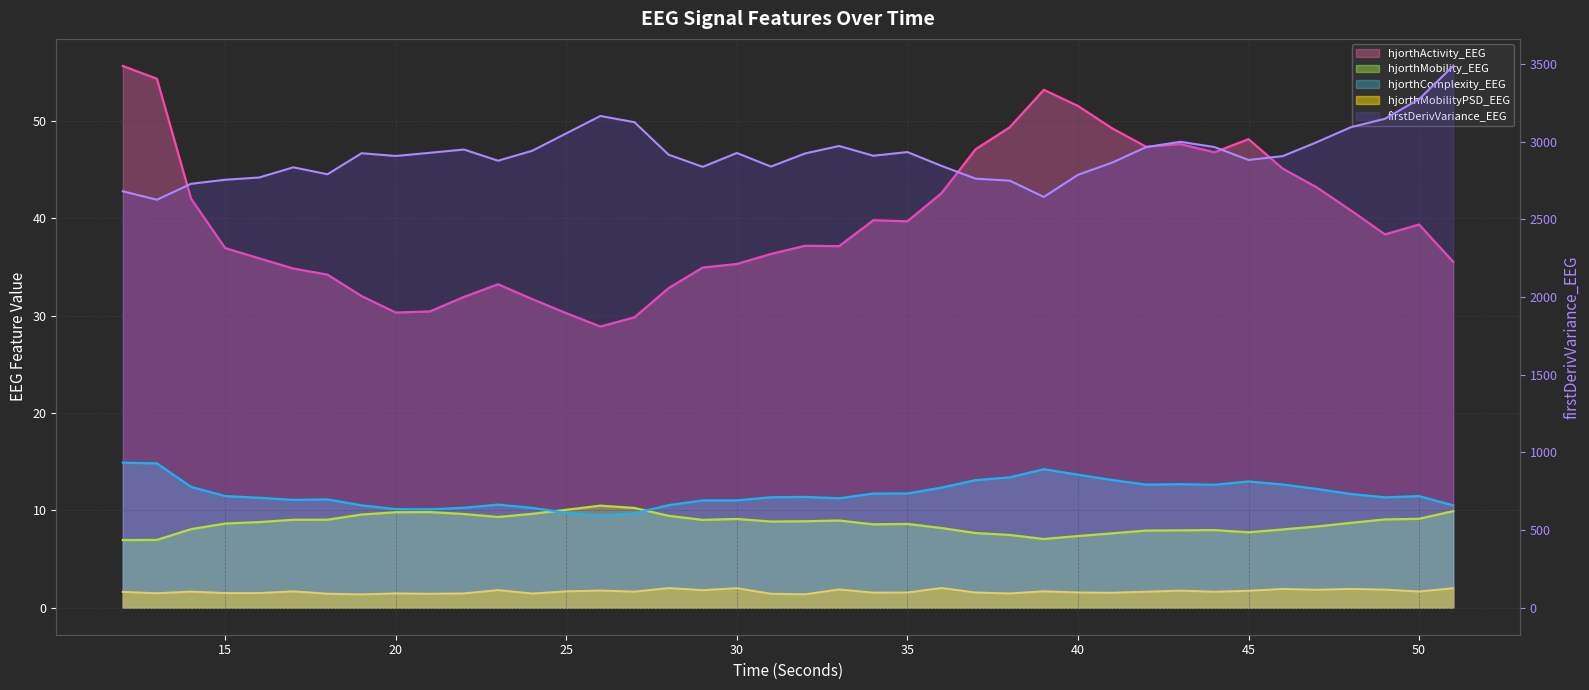

True or false: hjorthMobilityPSD_EEG and hjorthActivity_EEG intersect in this chart.

False